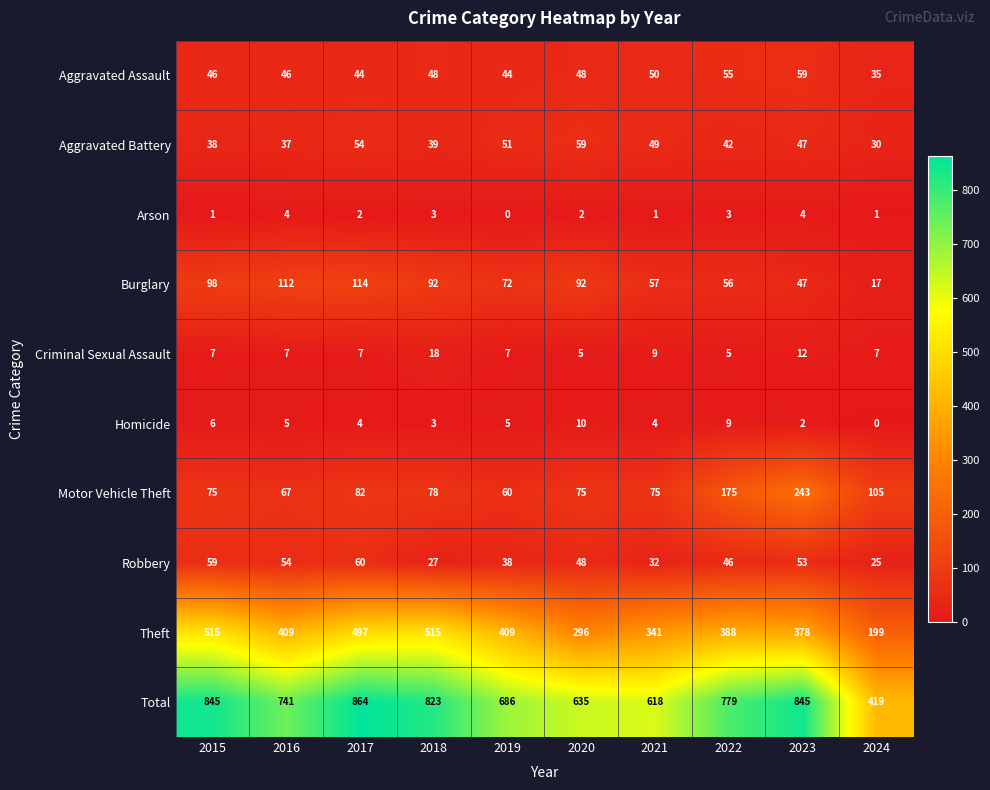

At 2016, list the series in order from largest to smallest.

Total, Theft, Burglary, Motor Vehicle Theft, Robbery, Aggravated Assault, Aggravated Battery, Criminal Sexual Assault, Homicide, Arson